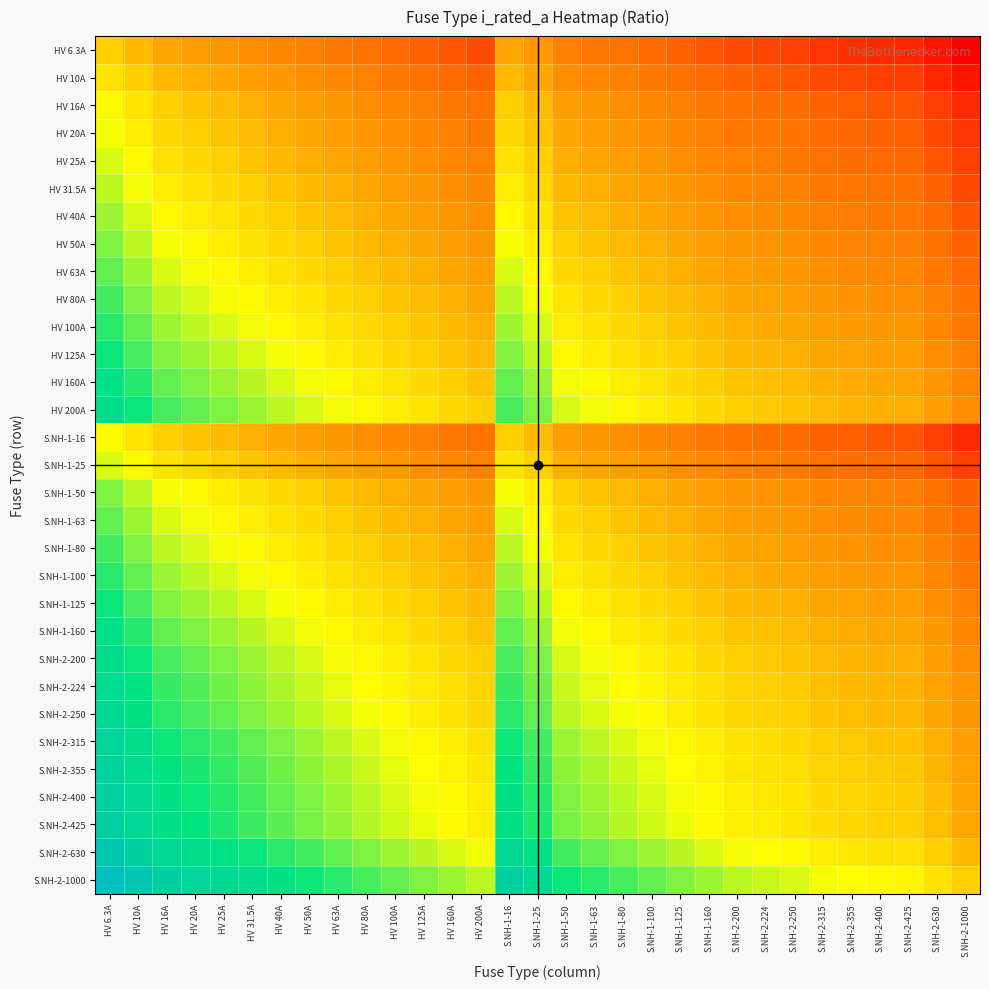

Reading left to right, extract all data points from this chart.

HV 6.3A: HV 6.3A=0.0	HV 10A=-0.7	HV 16A=-1.3	HV 20A=-1.7	HV 25A=-2.0	HV 31.5A=-2.3	HV 40A=-2.7	HV 50A=-3.0	HV 63A=-3.3	HV 80A=-3.6	HV 100A=-4.0	HV 125A=-4.3	HV 160A=-4.6	HV 200A=-4.9	S.NH-1-16=-1.3	S.NH-1-25=-2.0	S.NH-1-50=-3.0	S.NH-1-63=-3.3	S.NH-1-80=-3.6	S.NH-1-100=-4.0	S.NH-1-125=-4.3	S.NH-1-160=-4.6	S.NH-2-200=-4.9	S.NH-2-224=-5.1	S.NH-2-250=-5.3	S.NH-2-315=-5.6	S.NH-2-355=-5.7	S.NH-2-400=-5.9	S.NH-2-425=-6.0	S.NH-2-630=-6.5	S.NH-2-1000=-7.1
HV 10A: HV 6.3A=0.7	HV 10A=0.0	HV 16A=-0.7	HV 20A=-1.0	HV 25A=-1.3	HV 31.5A=-1.7	HV 40A=-2.0	HV 50A=-2.3	HV 63A=-2.6	HV 80A=-3.0	HV 100A=-3.3	HV 125A=-3.6	HV 160A=-4.0	HV 200A=-4.3	S.NH-1-16=-0.7	S.NH-1-25=-1.3	S.NH-1-50=-2.3	S.NH-1-63=-2.6	S.NH-1-80=-3.0	S.NH-1-100=-3.3	S.NH-1-125=-3.6	S.NH-1-160=-4.0	S.NH-2-200=-4.3	S.NH-2-224=-4.5	S.NH-2-250=-4.6	S.NH-2-315=-4.9	S.NH-2-355=-5.1	S.NH-2-400=-5.3	S.NH-2-425=-5.3	S.NH-2-630=-5.9	S.NH-2-1000=-6.5
HV 16A: HV 6.3A=1.3	HV 10A=0.7	HV 16A=0.0	HV 20A=-0.3	HV 25A=-0.6	HV 31.5A=-1.0	HV 40A=-1.3	HV 50A=-1.6	HV 63A=-2.0	HV 80A=-2.3	HV 100A=-2.6	HV 125A=-3.0	HV 160A=-3.3	HV 200A=-3.6	S.NH-1-16=0.0	S.NH-1-25=-0.6	S.NH-1-50=-1.6	S.NH-1-63=-2.0	S.NH-1-80=-2.3	S.NH-1-100=-2.6	S.NH-1-125=-3.0	S.NH-1-160=-3.3	S.NH-2-200=-3.6	S.NH-2-224=-3.8	S.NH-2-250=-3.9	S.NH-2-315=-4.3	S.NH-2-355=-4.4	S.NH-2-400=-4.6	S.NH-2-425=-4.7	S.NH-2-630=-5.2	S.NH-2-1000=-5.9
HV 20A: HV 6.3A=1.7	HV 10A=1.0	HV 16A=0.3	HV 20A=0.0	HV 25A=-0.3	HV 31.5A=-0.7	HV 40A=-1.0	HV 50A=-1.3	HV 63A=-1.7	HV 80A=-2.0	HV 100A=-2.3	HV 125A=-2.6	HV 160A=-3.0	HV 200A=-3.3	S.NH-1-16=0.3	S.NH-1-25=-0.3	S.NH-1-50=-1.3	S.NH-1-63=-1.7	S.NH-1-80=-2.0	S.NH-1-100=-2.3	S.NH-1-125=-2.6	S.NH-1-160=-3.0	S.NH-2-200=-3.3	S.NH-2-224=-3.5	S.NH-2-250=-3.6	S.NH-2-315=-4.0	S.NH-2-355=-4.1	S.NH-2-400=-4.3	S.NH-2-425=-4.4	S.NH-2-630=-4.9	S.NH-2-1000=-5.6
HV 25A: HV 6.3A=2.0	HV 10A=1.3	HV 16A=0.6	HV 20A=0.3	HV 25A=0.0	HV 31.5A=-0.3	HV 40A=-0.7	HV 50A=-1.0	HV 63A=-1.3	HV 80A=-1.7	HV 100A=-2.0	HV 125A=-2.3	HV 160A=-2.7	HV 200A=-3.0	S.NH-1-16=0.6	S.NH-1-25=0.0	S.NH-1-50=-1.0	S.NH-1-63=-1.3	S.NH-1-80=-1.7	S.NH-1-100=-2.0	S.NH-1-125=-2.3	S.NH-1-160=-2.7	S.NH-2-200=-3.0	S.NH-2-224=-3.2	S.NH-2-250=-3.3	S.NH-2-315=-3.6	S.NH-2-355=-3.8	S.NH-2-400=-4.0	S.NH-2-425=-4.1	S.NH-2-630=-4.6	S.NH-2-1000=-5.3
HV 31.5A: HV 6.3A=2.3	HV 10A=1.7	HV 16A=1.0	HV 20A=0.7	HV 25A=0.3	HV 31.5A=0.0	HV 40A=-0.3	HV 50A=-0.7	HV 63A=-1.0	HV 80A=-1.3	HV 100A=-1.7	HV 125A=-2.0	HV 160A=-2.3	HV 200A=-2.7	S.NH-1-16=1.0	S.NH-1-25=0.3	S.NH-1-50=-0.7	S.NH-1-63=-1.0	S.NH-1-80=-1.3	S.NH-1-100=-1.7	S.NH-1-125=-2.0	S.NH-1-160=-2.3	S.NH-2-200=-2.7	S.NH-2-224=-2.8	S.NH-2-250=-3.0	S.NH-2-315=-3.3	S.NH-2-355=-3.5	S.NH-2-400=-3.6	S.NH-2-425=-3.7	S.NH-2-630=-4.3	S.NH-2-1000=-4.9
HV 40A: HV 6.3A=2.7	HV 10A=2.0	HV 16A=1.3	HV 20A=1.0	HV 25A=0.7	HV 31.5A=0.3	HV 40A=0.0	HV 50A=-0.3	HV 63A=-0.7	HV 80A=-1.0	HV 100A=-1.3	HV 125A=-1.6	HV 160A=-2.0	HV 200A=-2.3	S.NH-1-16=1.3	S.NH-1-25=0.7	S.NH-1-50=-0.3	S.NH-1-63=-0.7	S.NH-1-80=-1.0	S.NH-1-100=-1.3	S.NH-1-125=-1.6	S.NH-1-160=-2.0	S.NH-2-200=-2.3	S.NH-2-224=-2.5	S.NH-2-250=-2.6	S.NH-2-315=-3.0	S.NH-2-355=-3.1	S.NH-2-400=-3.3	S.NH-2-425=-3.4	S.NH-2-630=-4.0	S.NH-2-1000=-4.6
HV 50A: HV 6.3A=3.0	HV 10A=2.3	HV 16A=1.6	HV 20A=1.3	HV 25A=1.0	HV 31.5A=0.7	HV 40A=0.3	HV 50A=0.0	HV 63A=-0.3	HV 80A=-0.7	HV 100A=-1.0	HV 125A=-1.3	HV 160A=-1.7	HV 200A=-2.0	S.NH-1-16=1.6	S.NH-1-25=1.0	S.NH-1-50=0.0	S.NH-1-63=-0.3	S.NH-1-80=-0.7	S.NH-1-100=-1.0	S.NH-1-125=-1.3	S.NH-1-160=-1.7	S.NH-2-200=-2.0	S.NH-2-224=-2.2	S.NH-2-250=-2.3	S.NH-2-315=-2.6	S.NH-2-355=-2.8	S.NH-2-400=-3.0	S.NH-2-425=-3.1	S.NH-2-630=-3.6	S.NH-2-1000=-4.3
HV 63A: HV 6.3A=3.3	HV 10A=2.7	HV 16A=2.0	HV 20A=1.7	HV 25A=1.3	HV 31.5A=1.0	HV 40A=0.7	HV 50A=0.3	HV 63A=0.0	HV 80A=-0.3	HV 100A=-0.7	HV 125A=-1.0	HV 160A=-1.3	HV 200A=-1.7	S.NH-1-16=2.0	S.NH-1-25=1.3	S.NH-1-50=0.3	S.NH-1-63=0.0	S.NH-1-80=-0.3	S.NH-1-100=-0.7	S.NH-1-125=-1.0	S.NH-1-160=-1.3	S.NH-2-200=-1.7	S.NH-2-224=-1.8	S.NH-2-250=-2.0	S.NH-2-315=-2.3	S.NH-2-355=-2.5	S.NH-2-400=-2.7	S.NH-2-425=-2.7	S.NH-2-630=-3.3	S.NH-2-1000=-4.0
HV 80A: HV 6.3A=3.7	HV 10A=3.0	HV 16A=2.3	HV 20A=2.0	HV 25A=1.7	HV 31.5A=1.3	HV 40A=1.0	HV 50A=0.7	HV 63A=0.3	HV 80A=0.0	HV 100A=-0.3	HV 125A=-0.6	HV 160A=-1.0	HV 200A=-1.3	S.NH-1-16=2.3	S.NH-1-25=1.7	S.NH-1-50=0.7	S.NH-1-63=0.3	S.NH-1-80=0.0	S.NH-1-100=-0.3	S.NH-1-125=-0.6	S.NH-1-160=-1.0	S.NH-2-200=-1.3	S.NH-2-224=-1.5	S.NH-2-250=-1.6	S.NH-2-315=-2.0	S.NH-2-355=-2.1	S.NH-2-400=-2.3	S.NH-2-425=-2.4	S.NH-2-630=-3.0	S.NH-2-1000=-3.6
HV 100A: HV 6.3A=4.0	HV 10A=3.3	HV 16A=2.6	HV 20A=2.3	HV 25A=2.0	HV 31.5A=1.7	HV 40A=1.3	HV 50A=1.0	HV 63A=0.7	HV 80A=0.3	HV 100A=0.0	HV 125A=-0.3	HV 160A=-0.7	HV 200A=-1.0	S.NH-1-16=2.6	S.NH-1-25=2.0	S.NH-1-50=1.0	S.NH-1-63=0.7	S.NH-1-80=0.3	S.NH-1-100=0.0	S.NH-1-125=-0.3	S.NH-1-160=-0.7	S.NH-2-200=-1.0	S.NH-2-224=-1.2	S.NH-2-250=-1.3	S.NH-2-315=-1.7	S.NH-2-355=-1.8	S.NH-2-400=-2.0	S.NH-2-425=-2.1	S.NH-2-630=-2.6	S.NH-2-1000=-3.3
HV 125A: HV 6.3A=4.3	HV 10A=3.6	HV 16A=3.0	HV 20A=2.6	HV 25A=2.3	HV 31.5A=2.0	HV 40A=1.6	HV 50A=1.3	HV 63A=1.0	HV 80A=0.6	HV 100A=0.3	HV 125A=0.0	HV 160A=-0.4	HV 200A=-0.7	S.NH-1-16=3.0	S.NH-1-25=2.3	S.NH-1-50=1.3	S.NH-1-63=1.0	S.NH-1-80=0.6	S.NH-1-100=0.3	S.NH-1-125=0.0	S.NH-1-160=-0.4	S.NH-2-200=-0.7	S.NH-2-224=-0.8	S.NH-2-250=-1.0	S.NH-2-315=-1.3	S.NH-2-355=-1.5	S.NH-2-400=-1.7	S.NH-2-425=-1.8	S.NH-2-630=-2.3	S.NH-2-1000=-3.0
HV 160A: HV 6.3A=4.7	HV 10A=4.0	HV 16A=3.3	HV 20A=3.0	HV 25A=2.7	HV 31.5A=2.3	HV 40A=2.0	HV 50A=1.7	HV 63A=1.3	HV 80A=1.0	HV 100A=0.7	HV 125A=0.4	HV 160A=0.0	HV 200A=-0.3	S.NH-1-16=3.3	S.NH-1-25=2.7	S.NH-1-50=1.7	S.NH-1-63=1.3	S.NH-1-80=1.0	S.NH-1-100=0.7	S.NH-1-125=0.4	S.NH-1-160=0.0	S.NH-2-200=-0.3	S.NH-2-224=-0.5	S.NH-2-250=-0.6	S.NH-2-315=-1.0	S.NH-2-355=-1.1	S.NH-2-400=-1.3	S.NH-2-425=-1.4	S.NH-2-630=-2.0	S.NH-2-1000=-2.6
HV 200A: HV 6.3A=5.0	HV 10A=4.3	HV 16A=3.6	HV 20A=3.3	HV 25A=3.0	HV 31.5A=2.7	HV 40A=2.3	HV 50A=2.0	HV 63A=1.7	HV 80A=1.3	HV 100A=1.0	HV 125A=0.7	HV 160A=0.3	HV 200A=0.0	S.NH-1-16=3.6	S.NH-1-25=3.0	S.NH-1-50=2.0	S.NH-1-63=1.7	S.NH-1-80=1.3	S.NH-1-100=1.0	S.NH-1-125=0.7	S.NH-1-160=0.3	S.NH-2-200=0.0	S.NH-2-224=-0.2	S.NH-2-250=-0.3	S.NH-2-315=-0.7	S.NH-2-355=-0.8	S.NH-2-400=-1.0	S.NH-2-425=-1.1	S.NH-2-630=-1.7	S.NH-2-1000=-2.3
S.NH-1-16: HV 6.3A=1.3	HV 10A=0.7	HV 16A=0.0	HV 20A=-0.3	HV 25A=-0.6	HV 31.5A=-1.0	HV 40A=-1.3	HV 50A=-1.6	HV 63A=-2.0	HV 80A=-2.3	HV 100A=-2.6	HV 125A=-3.0	HV 160A=-3.3	HV 200A=-3.6	S.NH-1-16=0.0	S.NH-1-25=-0.6	S.NH-1-50=-1.6	S.NH-1-63=-2.0	S.NH-1-80=-2.3	S.NH-1-100=-2.6	S.NH-1-125=-3.0	S.NH-1-160=-3.3	S.NH-2-200=-3.6	S.NH-2-224=-3.8	S.NH-2-250=-3.9	S.NH-2-315=-4.3	S.NH-2-355=-4.4	S.NH-2-400=-4.6	S.NH-2-425=-4.7	S.NH-2-630=-5.2	S.NH-2-1000=-5.9
S.NH-1-25: HV 6.3A=2.0	HV 10A=1.3	HV 16A=0.6	HV 20A=0.3	HV 25A=0.0	HV 31.5A=-0.3	HV 40A=-0.7	HV 50A=-1.0	HV 63A=-1.3	HV 80A=-1.7	HV 100A=-2.0	HV 125A=-2.3	HV 160A=-2.7	HV 200A=-3.0	S.NH-1-16=0.6	S.NH-1-25=0.0	S.NH-1-50=-1.0	S.NH-1-63=-1.3	S.NH-1-80=-1.7	S.NH-1-100=-2.0	S.NH-1-125=-2.3	S.NH-1-160=-2.7	S.NH-2-200=-3.0	S.NH-2-224=-3.2	S.NH-2-250=-3.3	S.NH-2-315=-3.6	S.NH-2-355=-3.8	S.NH-2-400=-4.0	S.NH-2-425=-4.1	S.NH-2-630=-4.6	S.NH-2-1000=-5.3
S.NH-1-50: HV 6.3A=3.0	HV 10A=2.3	HV 16A=1.6	HV 20A=1.3	HV 25A=1.0	HV 31.5A=0.7	HV 40A=0.3	HV 50A=0.0	HV 63A=-0.3	HV 80A=-0.7	HV 100A=-1.0	HV 125A=-1.3	HV 160A=-1.7	HV 200A=-2.0	S.NH-1-16=1.6	S.NH-1-25=1.0	S.NH-1-50=0.0	S.NH-1-63=-0.3	S.NH-1-80=-0.7	S.NH-1-100=-1.0	S.NH-1-125=-1.3	S.NH-1-160=-1.7	S.NH-2-200=-2.0	S.NH-2-224=-2.2	S.NH-2-250=-2.3	S.NH-2-315=-2.6	S.NH-2-355=-2.8	S.NH-2-400=-3.0	S.NH-2-425=-3.1	S.NH-2-630=-3.6	S.NH-2-1000=-4.3
S.NH-1-63: HV 6.3A=3.3	HV 10A=2.7	HV 16A=2.0	HV 20A=1.7	HV 25A=1.3	HV 31.5A=1.0	HV 40A=0.7	HV 50A=0.3	HV 63A=0.0	HV 80A=-0.3	HV 100A=-0.7	HV 125A=-1.0	HV 160A=-1.3	HV 200A=-1.7	S.NH-1-16=2.0	S.NH-1-25=1.3	S.NH-1-50=0.3	S.NH-1-63=0.0	S.NH-1-80=-0.3	S.NH-1-100=-0.7	S.NH-1-125=-1.0	S.NH-1-160=-1.3	S.NH-2-200=-1.7	S.NH-2-224=-1.8	S.NH-2-250=-2.0	S.NH-2-315=-2.3	S.NH-2-355=-2.5	S.NH-2-400=-2.7	S.NH-2-425=-2.7	S.NH-2-630=-3.3	S.NH-2-1000=-4.0
S.NH-1-80: HV 6.3A=3.7	HV 10A=3.0	HV 16A=2.3	HV 20A=2.0	HV 25A=1.7	HV 31.5A=1.3	HV 40A=1.0	HV 50A=0.7	HV 63A=0.3	HV 80A=0.0	HV 100A=-0.3	HV 125A=-0.6	HV 160A=-1.0	HV 200A=-1.3	S.NH-1-16=2.3	S.NH-1-25=1.7	S.NH-1-50=0.7	S.NH-1-63=0.3	S.NH-1-80=0.0	S.NH-1-100=-0.3	S.NH-1-125=-0.6	S.NH-1-160=-1.0	S.NH-2-200=-1.3	S.NH-2-224=-1.5	S.NH-2-250=-1.6	S.NH-2-315=-2.0	S.NH-2-355=-2.1	S.NH-2-400=-2.3	S.NH-2-425=-2.4	S.NH-2-630=-3.0	S.NH-2-1000=-3.6
S.NH-1-100: HV 6.3A=4.0	HV 10A=3.3	HV 16A=2.6	HV 20A=2.3	HV 25A=2.0	HV 31.5A=1.7	HV 40A=1.3	HV 50A=1.0	HV 63A=0.7	HV 80A=0.3	HV 100A=0.0	HV 125A=-0.3	HV 160A=-0.7	HV 200A=-1.0	S.NH-1-16=2.6	S.NH-1-25=2.0	S.NH-1-50=1.0	S.NH-1-63=0.7	S.NH-1-80=0.3	S.NH-1-100=0.0	S.NH-1-125=-0.3	S.NH-1-160=-0.7	S.NH-2-200=-1.0	S.NH-2-224=-1.2	S.NH-2-250=-1.3	S.NH-2-315=-1.7	S.NH-2-355=-1.8	S.NH-2-400=-2.0	S.NH-2-425=-2.1	S.NH-2-630=-2.6	S.NH-2-1000=-3.3
S.NH-1-125: HV 6.3A=4.3	HV 10A=3.6	HV 16A=3.0	HV 20A=2.6	HV 25A=2.3	HV 31.5A=2.0	HV 40A=1.6	HV 50A=1.3	HV 63A=1.0	HV 80A=0.6	HV 100A=0.3	HV 125A=0.0	HV 160A=-0.4	HV 200A=-0.7	S.NH-1-16=3.0	S.NH-1-25=2.3	S.NH-1-50=1.3	S.NH-1-63=1.0	S.NH-1-80=0.6	S.NH-1-100=0.3	S.NH-1-125=0.0	S.NH-1-160=-0.4	S.NH-2-200=-0.7	S.NH-2-224=-0.8	S.NH-2-250=-1.0	S.NH-2-315=-1.3	S.NH-2-355=-1.5	S.NH-2-400=-1.7	S.NH-2-425=-1.8	S.NH-2-630=-2.3	S.NH-2-1000=-3.0
S.NH-1-160: HV 6.3A=4.7	HV 10A=4.0	HV 16A=3.3	HV 20A=3.0	HV 25A=2.7	HV 31.5A=2.3	HV 40A=2.0	HV 50A=1.7	HV 63A=1.3	HV 80A=1.0	HV 100A=0.7	HV 125A=0.4	HV 160A=0.0	HV 200A=-0.3	S.NH-1-16=3.3	S.NH-1-25=2.7	S.NH-1-50=1.7	S.NH-1-63=1.3	S.NH-1-80=1.0	S.NH-1-100=0.7	S.NH-1-125=0.4	S.NH-1-160=0.0	S.NH-2-200=-0.3	S.NH-2-224=-0.5	S.NH-2-250=-0.6	S.NH-2-315=-1.0	S.NH-2-355=-1.1	S.NH-2-400=-1.3	S.NH-2-425=-1.4	S.NH-2-630=-2.0	S.NH-2-1000=-2.6
S.NH-2-200: HV 6.3A=5.0	HV 10A=4.3	HV 16A=3.6	HV 20A=3.3	HV 25A=3.0	HV 31.5A=2.7	HV 40A=2.3	HV 50A=2.0	HV 63A=1.7	HV 80A=1.3	HV 100A=1.0	HV 125A=0.7	HV 160A=0.3	HV 200A=0.0	S.NH-1-16=3.6	S.NH-1-25=3.0	S.NH-1-50=2.0	S.NH-1-63=1.7	S.NH-1-80=1.3	S.NH-1-100=1.0	S.NH-1-125=0.7	S.NH-1-160=0.3	S.NH-2-200=0.0	S.NH-2-224=-0.2	S.NH-2-250=-0.3	S.NH-2-315=-0.7	S.NH-2-355=-0.8	S.NH-2-400=-1.0	S.NH-2-425=-1.1	S.NH-2-630=-1.7	S.NH-2-1000=-2.3
S.NH-2-224: HV 6.3A=5.2	HV 10A=4.5	HV 16A=3.8	HV 20A=3.5	HV 25A=3.2	HV 31.5A=2.8	HV 40A=2.5	HV 50A=2.2	HV 63A=1.8	HV 80A=1.5	HV 100A=1.2	HV 125A=0.8	HV 160A=0.5	HV 200A=0.2	S.NH-1-16=3.8	S.NH-1-25=3.2	S.NH-1-50=2.2	S.NH-1-63=1.8	S.NH-1-80=1.5	S.NH-1-100=1.2	S.NH-1-125=0.8	S.NH-1-160=0.5	S.NH-2-200=0.2	S.NH-2-224=0.0	S.NH-2-250=-0.2	S.NH-2-315=-0.5	S.NH-2-355=-0.7	S.NH-2-400=-0.8	S.NH-2-425=-0.9	S.NH-2-630=-1.5	S.NH-2-1000=-2.2
S.NH-2-250: HV 6.3A=5.3	HV 10A=4.6	HV 16A=4.0	HV 20A=3.6	HV 25A=3.3	HV 31.5A=3.0	HV 40A=2.6	HV 50A=2.3	HV 63A=2.0	HV 80A=1.6	HV 100A=1.3	HV 125A=1.0	HV 160A=0.6	HV 200A=0.3	S.NH-1-16=4.0	S.NH-1-25=3.3	S.NH-1-50=2.3	S.NH-1-63=2.0	S.NH-1-80=1.6	S.NH-1-100=1.3	S.NH-1-125=1.0	S.NH-1-160=0.6	S.NH-2-200=0.3	S.NH-2-224=0.2	S.NH-2-250=0.0	S.NH-2-315=-0.3	S.NH-2-355=-0.5	S.NH-2-400=-0.7	S.NH-2-425=-0.8	S.NH-2-630=-1.3	S.NH-2-1000=-2.0
S.NH-2-315: HV 6.3A=5.6	HV 10A=5.0	HV 16A=4.3	HV 20A=4.0	HV 25A=3.7	HV 31.5A=3.3	HV 40A=3.0	HV 50A=2.7	HV 63A=2.3	HV 80A=2.0	HV 100A=1.7	HV 125A=1.3	HV 160A=1.0	HV 200A=0.7	S.NH-1-16=4.3	S.NH-1-25=3.7	S.NH-1-50=2.7	S.NH-1-63=2.3	S.NH-1-80=2.0	S.NH-1-100=1.7	S.NH-1-125=1.3	S.NH-1-160=1.0	S.NH-2-200=0.7	S.NH-2-224=0.5	S.NH-2-250=0.3	S.NH-2-315=0.0	S.NH-2-355=-0.2	S.NH-2-400=-0.3	S.NH-2-425=-0.4	S.NH-2-630=-1.0	S.NH-2-1000=-1.7
S.NH-2-355: HV 6.3A=5.8	HV 10A=5.1	HV 16A=4.5	HV 20A=4.1	HV 25A=3.8	HV 31.5A=3.5	HV 40A=3.1	HV 50A=2.8	HV 63A=2.5	HV 80A=2.2	HV 100A=1.8	HV 125A=1.5	HV 160A=1.2	HV 200A=0.8	S.NH-1-16=4.5	S.NH-1-25=3.8	S.NH-1-50=2.8	S.NH-1-63=2.5	S.NH-1-80=2.2	S.NH-1-100=1.8	S.NH-1-125=1.5	S.NH-1-160=1.2	S.NH-2-200=0.8	S.NH-2-224=0.7	S.NH-2-250=0.5	S.NH-2-315=0.2	S.NH-2-355=0.0	S.NH-2-400=-0.2	S.NH-2-425=-0.3	S.NH-2-630=-0.8	S.NH-2-1000=-1.5
S.NH-2-400: HV 6.3A=6.0	HV 10A=5.3	HV 16A=4.6	HV 20A=4.3	HV 25A=4.0	HV 31.5A=3.7	HV 40A=3.3	HV 50A=3.0	HV 63A=2.7	HV 80A=2.3	HV 100A=2.0	HV 125A=1.7	HV 160A=1.3	HV 200A=1.0	S.NH-1-16=4.6	S.NH-1-25=4.0	S.NH-1-50=3.0	S.NH-1-63=2.7	S.NH-1-80=2.3	S.NH-1-100=2.0	S.NH-1-125=1.7	S.NH-1-160=1.3	S.NH-2-200=1.0	S.NH-2-224=0.8	S.NH-2-250=0.7	S.NH-2-315=0.3	S.NH-2-355=0.2	S.NH-2-400=0.0	S.NH-2-425=-0.1	S.NH-2-630=-0.7	S.NH-2-1000=-1.3
S.NH-2-425: HV 6.3A=6.1	HV 10A=5.4	HV 16A=4.7	HV 20A=4.4	HV 25A=4.1	HV 31.5A=3.8	HV 40A=3.4	HV 50A=3.1	HV 63A=2.8	HV 80A=2.4	HV 100A=2.1	HV 125A=1.8	HV 160A=1.4	HV 200A=1.1	S.NH-1-16=4.7	S.NH-1-25=4.1	S.NH-1-50=3.1	S.NH-1-63=2.8	S.NH-1-80=2.4	S.NH-1-100=2.1	S.NH-1-125=1.8	S.NH-1-160=1.4	S.NH-2-200=1.1	S.NH-2-224=0.9	S.NH-2-250=0.8	S.NH-2-315=0.4	S.NH-2-355=0.3	S.NH-2-400=0.1	S.NH-2-425=0.0	S.NH-2-630=-0.6	S.NH-2-1000=-1.2
S.NH-2-630: HV 6.3A=6.6	HV 10A=6.0	HV 16A=5.3	HV 20A=5.0	HV 25A=4.7	HV 31.5A=4.3	HV 40A=4.0	HV 50A=3.7	HV 63A=3.3	HV 80A=3.0	HV 100A=2.7	HV 125A=2.3	HV 160A=2.0	HV 200A=1.7	S.NH-1-16=5.3	S.NH-1-25=4.7	S.NH-1-50=3.7	S.NH-1-63=3.3	S.NH-1-80=3.0	S.NH-1-100=2.7	S.NH-1-125=2.3	S.NH-1-160=2.0	S.NH-2-200=1.7	S.NH-2-224=1.5	S.NH-2-250=1.3	S.NH-2-315=1.0	S.NH-2-355=0.8	S.NH-2-400=0.7	S.NH-2-425=0.6	S.NH-2-630=0.0	S.NH-2-1000=-0.7
S.NH-2-1000: HV 6.3A=7.3	HV 10A=6.6	HV 16A=6.0	HV 20A=5.6	HV 25A=5.3	HV 31.5A=5.0	HV 40A=4.6	HV 50A=4.3	HV 63A=4.0	HV 80A=3.6	HV 100A=3.3	HV 125A=3.0	HV 160A=2.6	HV 200A=2.3	S.NH-1-16=6.0	S.NH-1-25=5.3	S.NH-1-50=4.3	S.NH-1-63=4.0	S.NH-1-80=3.6	S.NH-1-100=3.3	S.NH-1-125=3.0	S.NH-1-160=2.6	S.NH-2-200=2.3	S.NH-2-224=2.2	S.NH-2-250=2.0	S.NH-2-315=1.7	S.NH-2-355=1.5	S.NH-2-400=1.3	S.NH-2-425=1.2	S.NH-2-630=0.7	S.NH-2-1000=0.0